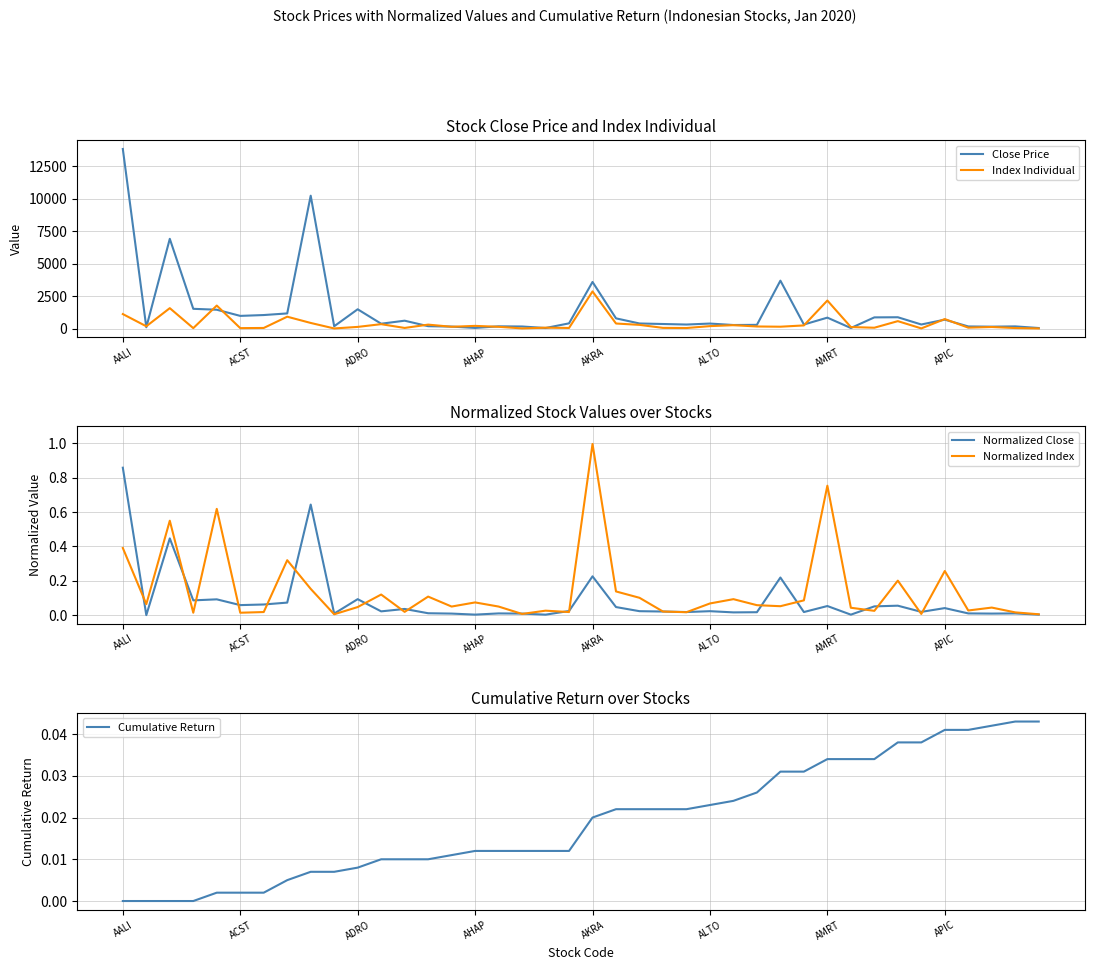

The Normalized Close series shows 0.1 at AKRA. True or false?

False